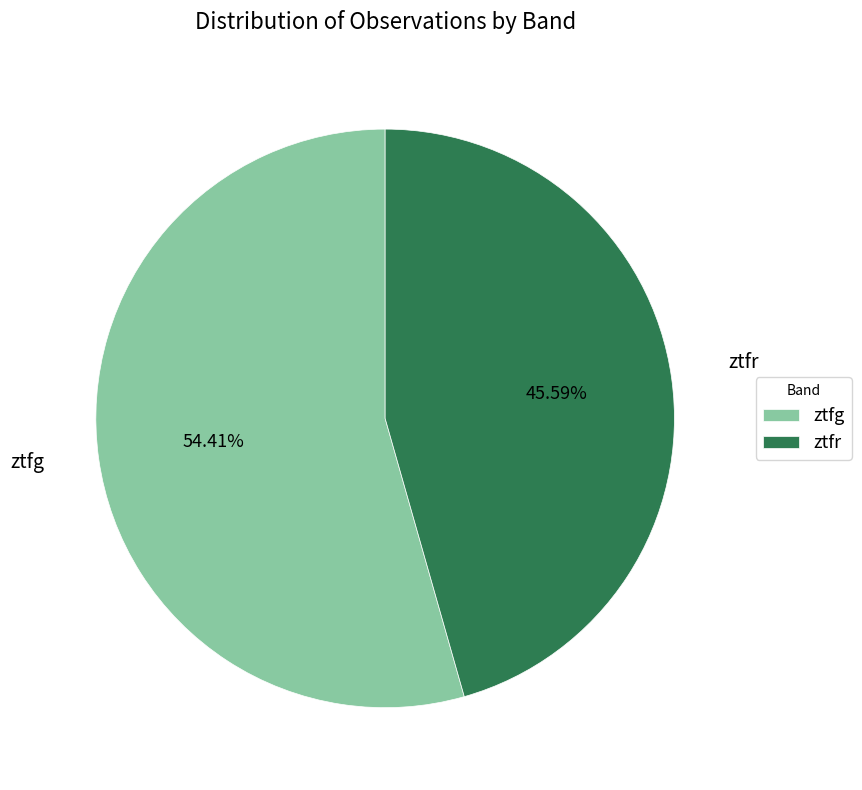

To the nearest percent, what is the average slice percentage?

50%